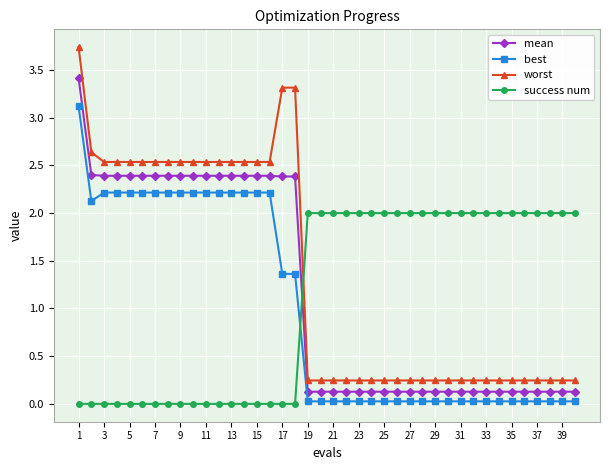

What is the greatest value displayed?

3.7